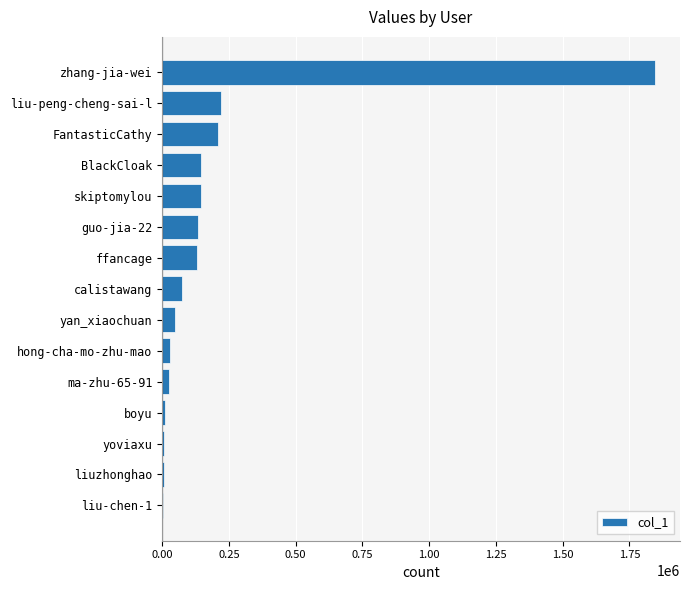

Which has a higher value, liu-peng-cheng-sai-l or guo-jia-22?

liu-peng-cheng-sai-l